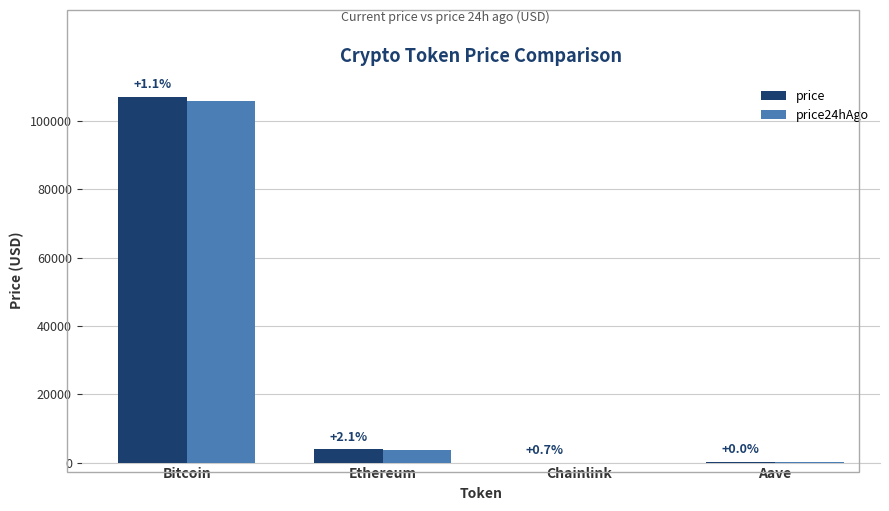

What is the label of the 3rd bar from the left?

Chainlink